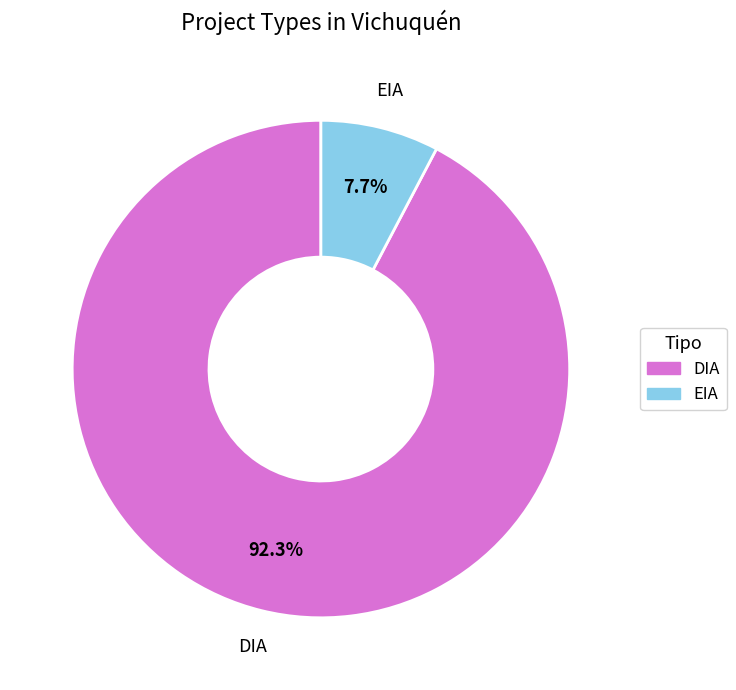

What is the majority slice?

DIA